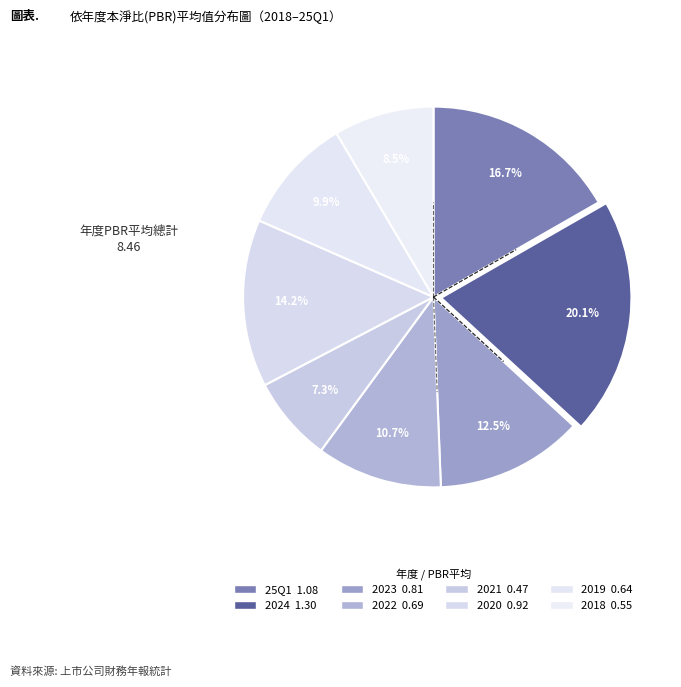

Which has a higher value, 2022 or 2019?

2022